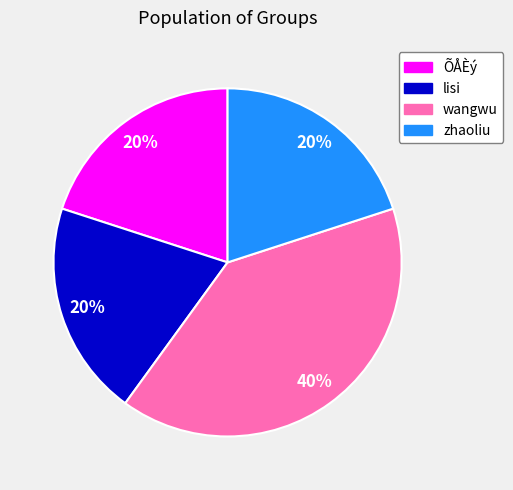

Is there a majority slice in this chart?

No